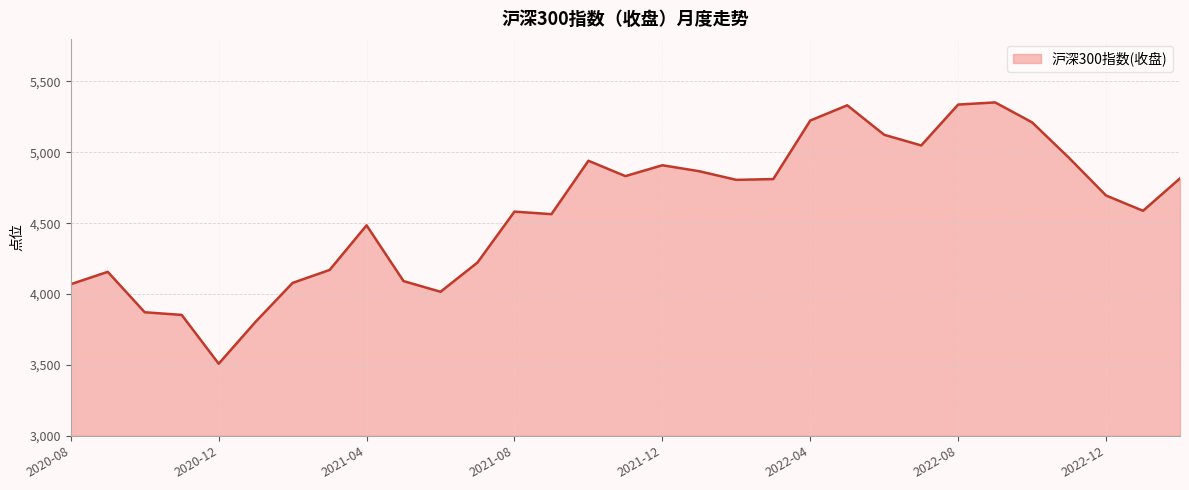

What is the maximum value shown in the chart?

5352.0